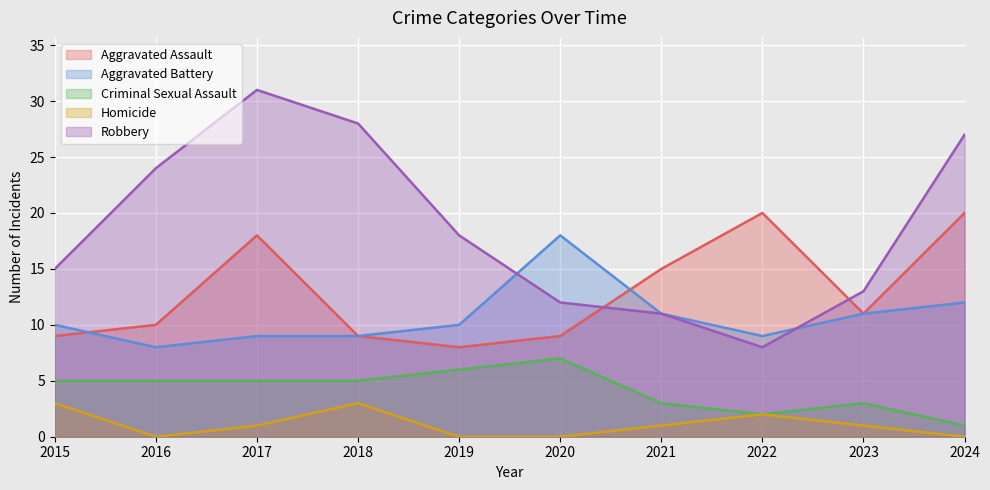

At which category does the chart reach its peak across all series?

2017